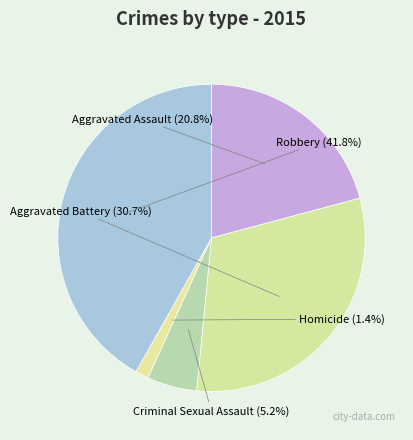

Which category has the biggest portion of the pie?

Robbery